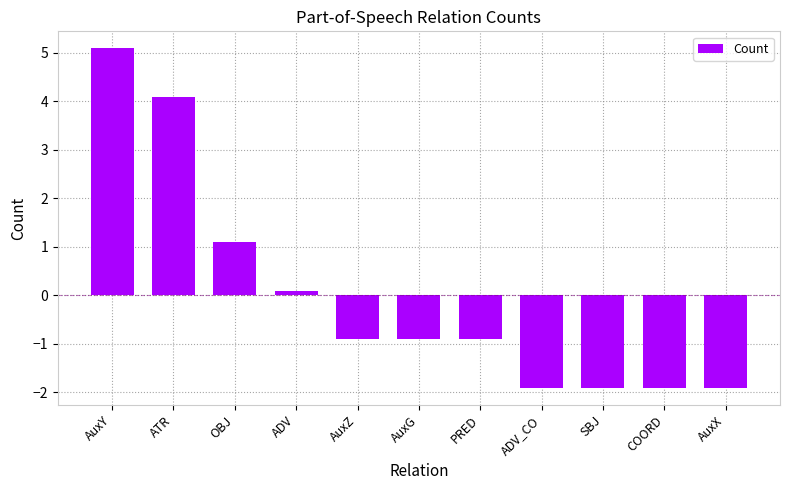

What is the change in value from AuxZ to SBJ?

-1.0